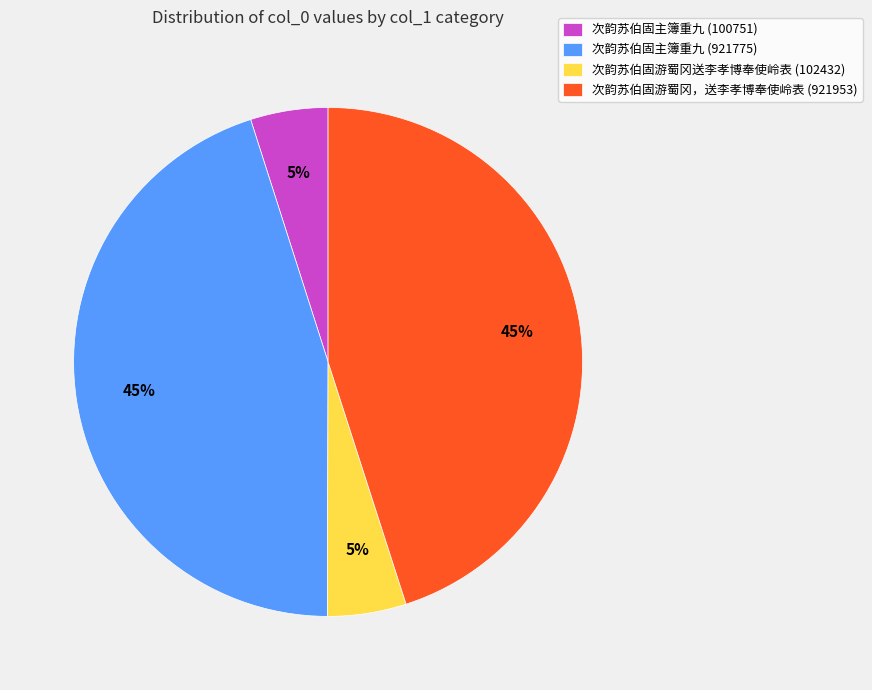

Does 次韵苏伯固主簿重九 (921775) account for over 50% of the chart?

No